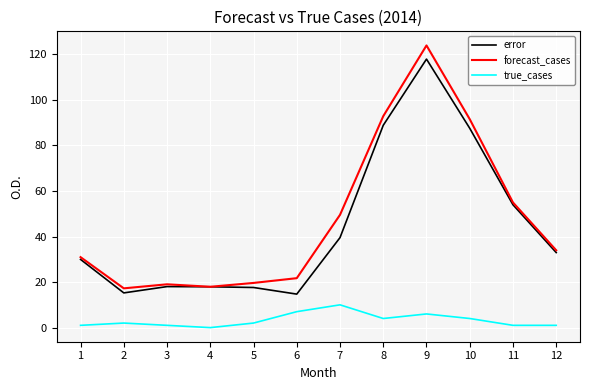

What is the difference between the forecast_cases values at 4 and 2?

0.7